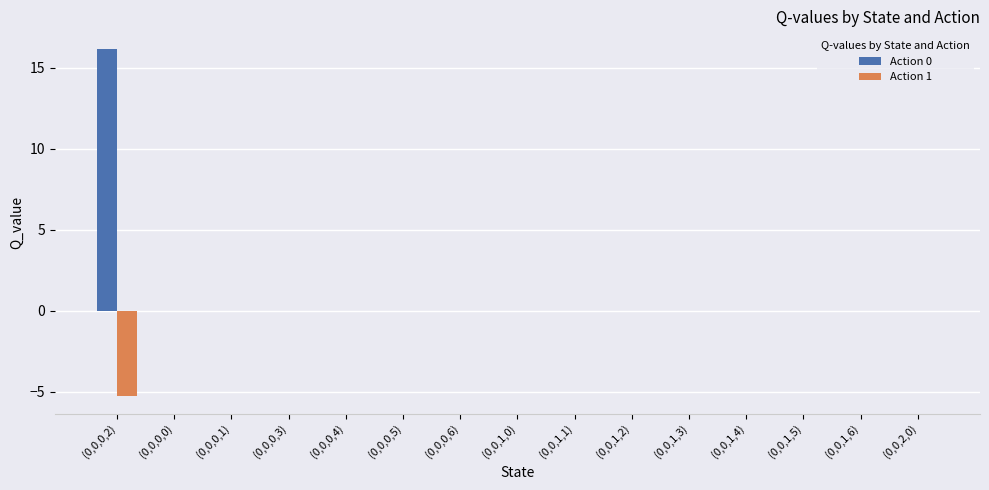

What is the average value of the Action 0 series?

1.1